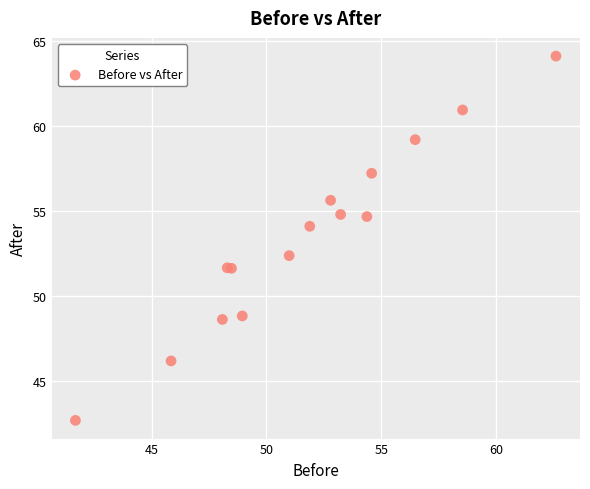

What Y value in the scatter plot is closest to 53?

52.4